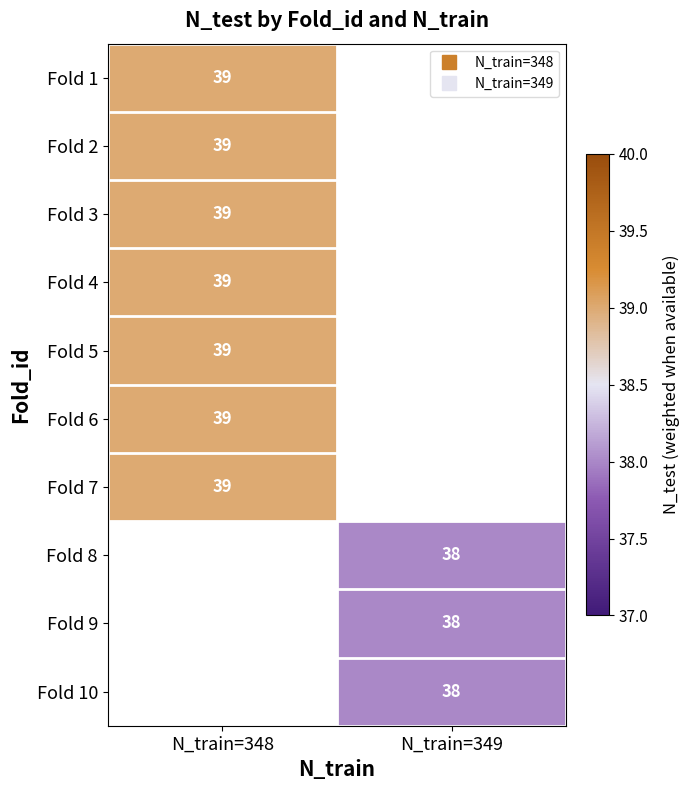

What is the minimum value for Fold 3?

39.0